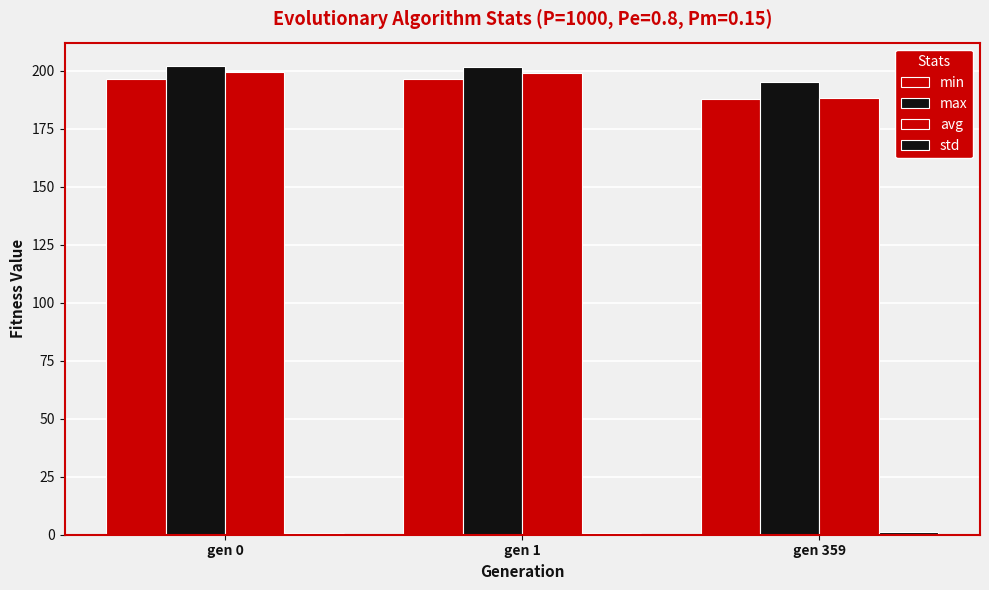

At which category does the chart reach its minimum across all series?

gen 1